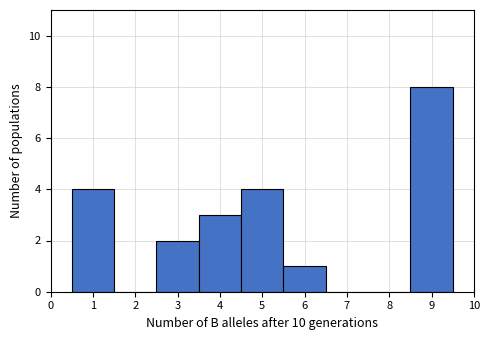

Reading left to right, transcribe this chart: for each bar, give the range it covers on the x-axis and its height. The values are not printed on the chart, so give them approximately, as read against the axis.

0.5 to 1.5: 4
1.5 to 2.5: 0
2.5 to 3.5: 2
3.5 to 4.5: 3
4.5 to 5.5: 4
5.5 to 6.5: 1
6.5 to 7.5: 0
7.5 to 8.5: 0
8.5 to 9.5: 8